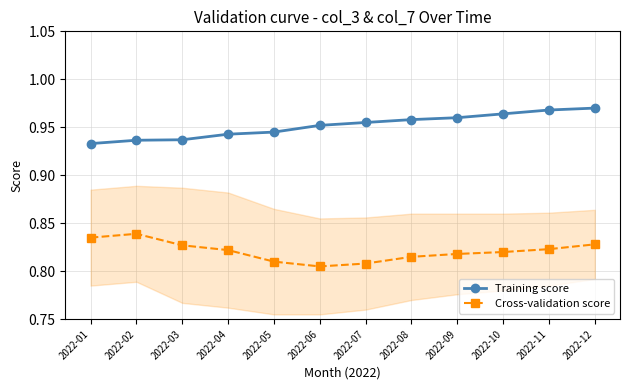

Which series has the largest total across all categories?

Training score